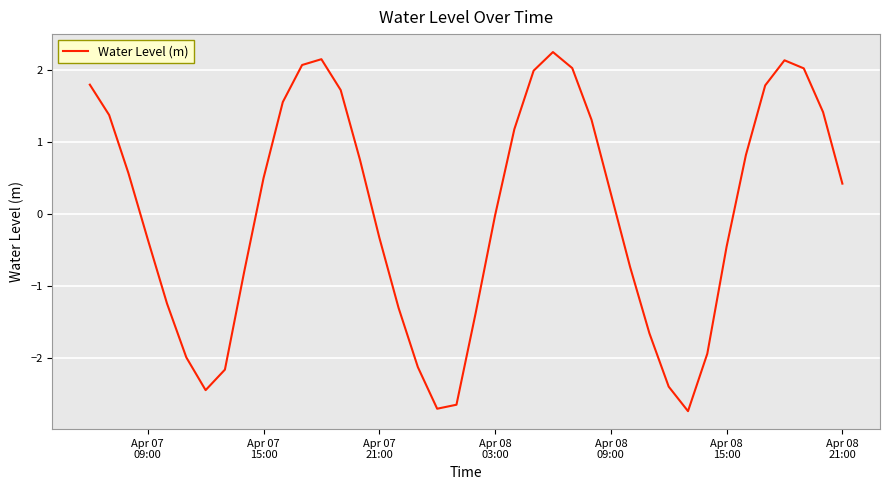

What is the maximum value shown in the chart?

2.2